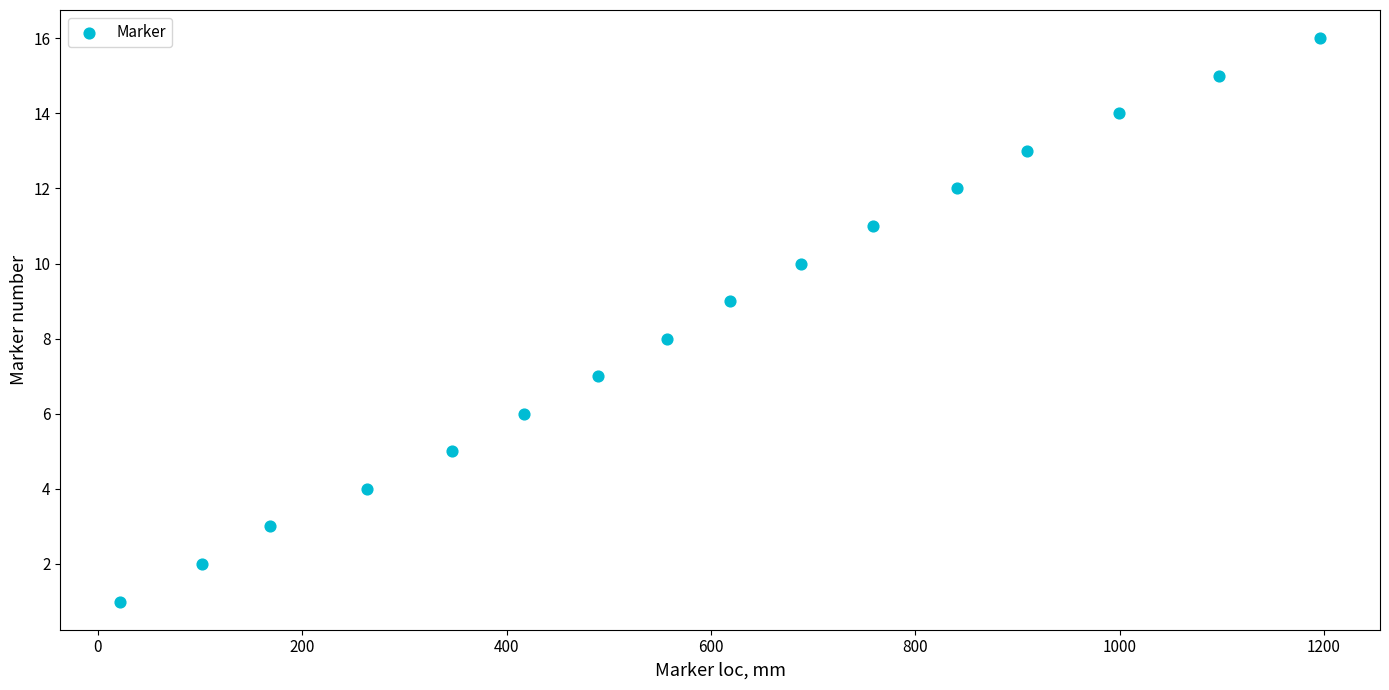

What is the range of Y values (max minus min)?

15